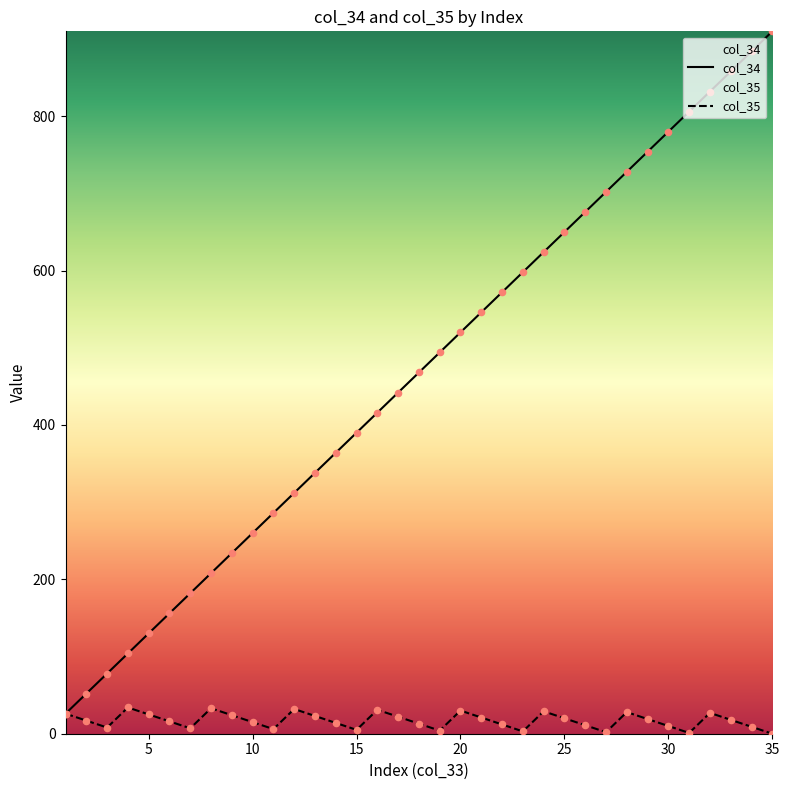

What is the total value across all series at 4?

138